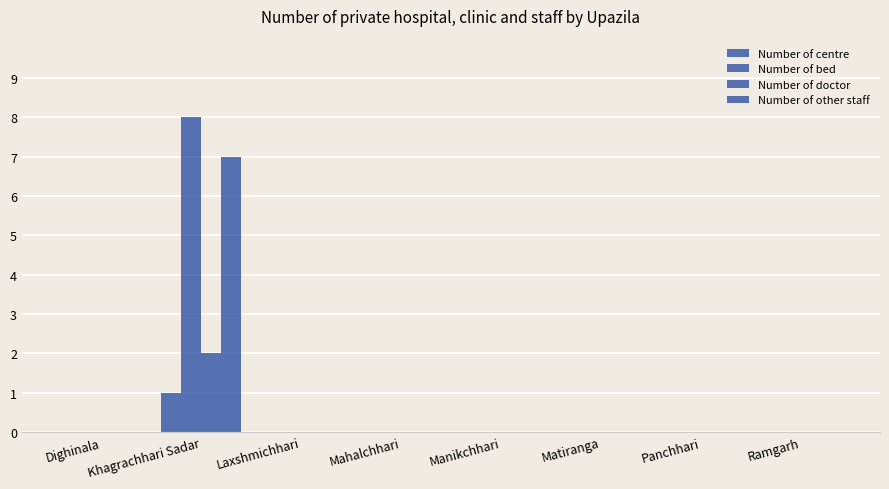

How many groups of bars are there?

8